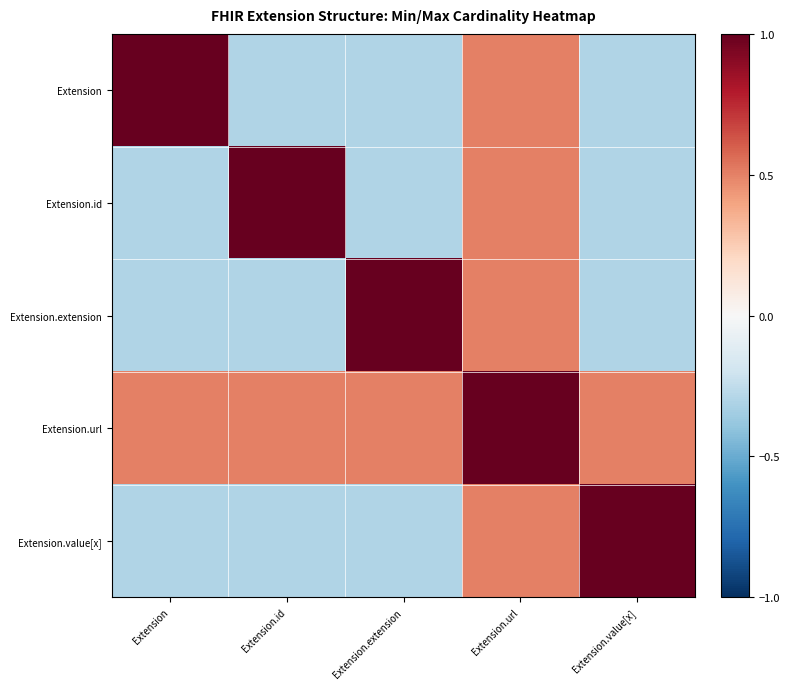

Which series changed the most between Extension.id and Extension.url?

Extension